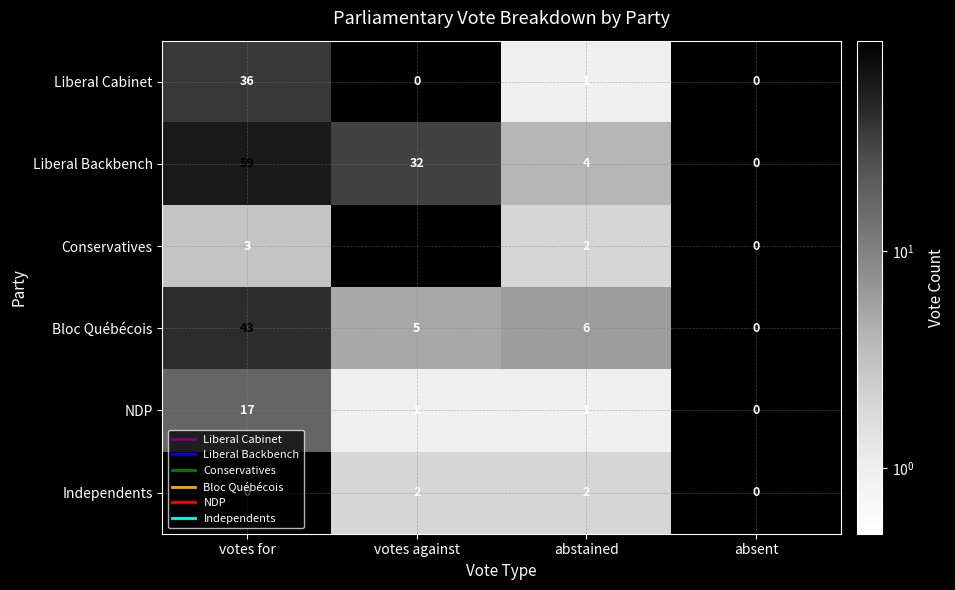

Which series has the widest spread of values?

Conservatives